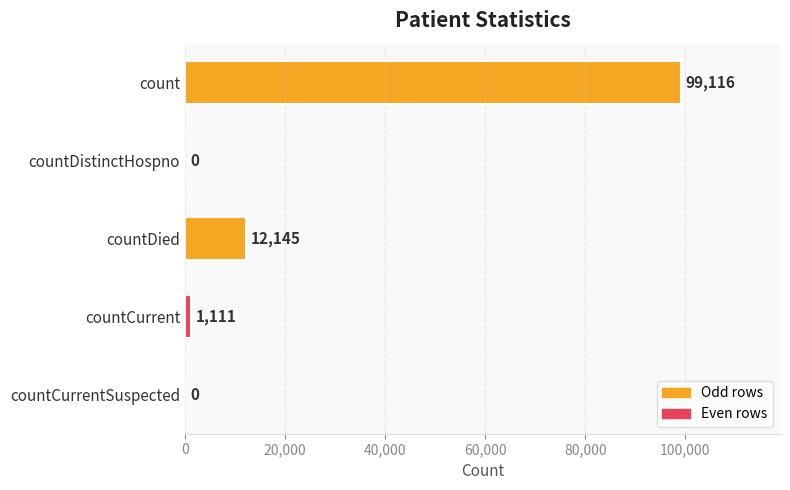

How many values are above zero?

3